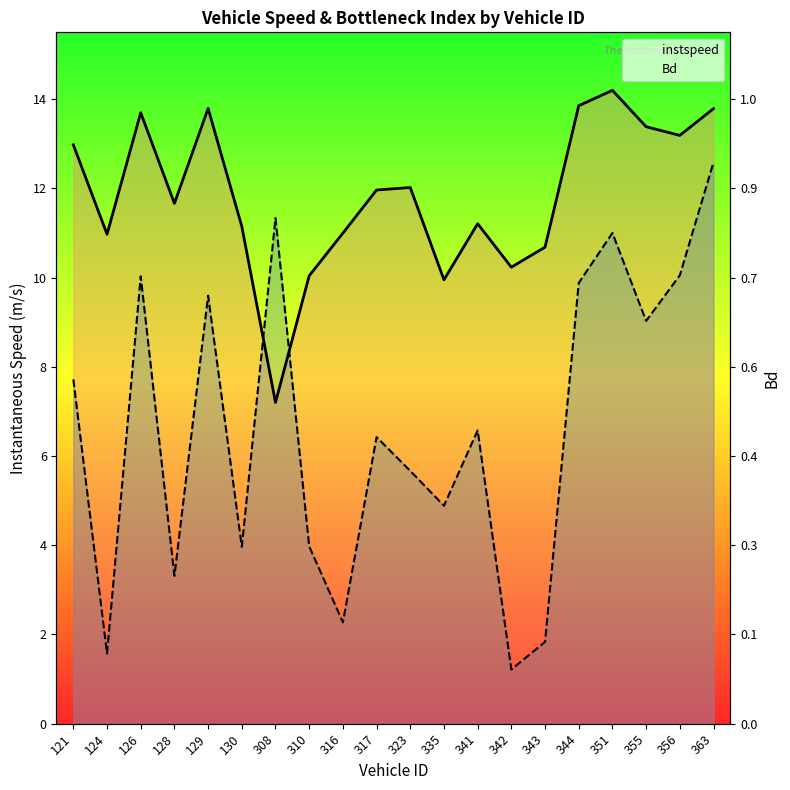

List the series in order of their overall mean, lowest first.

Bd, instspeed